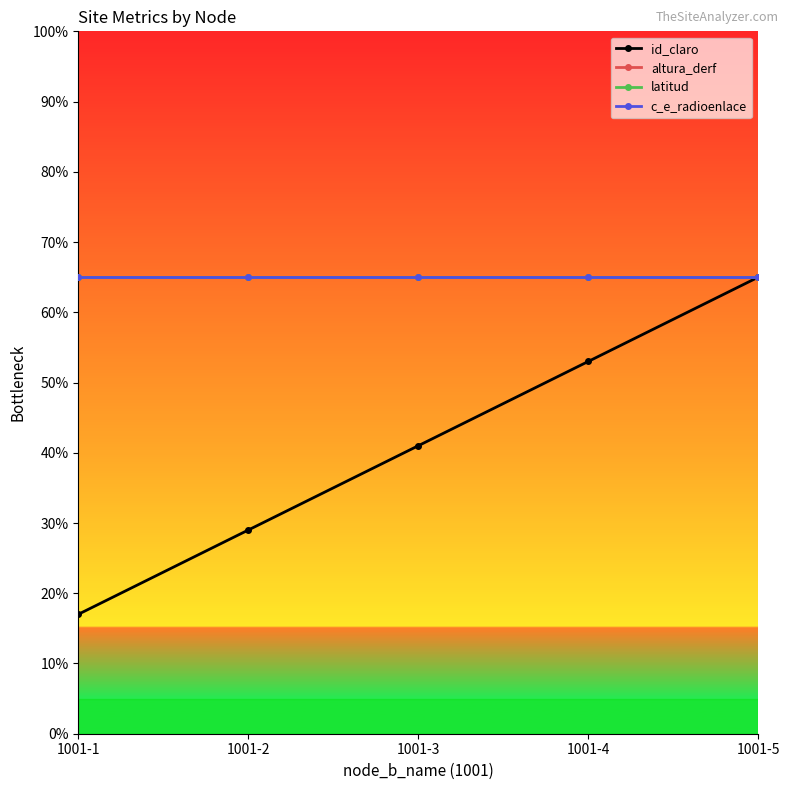

What is the greatest value displayed?

65